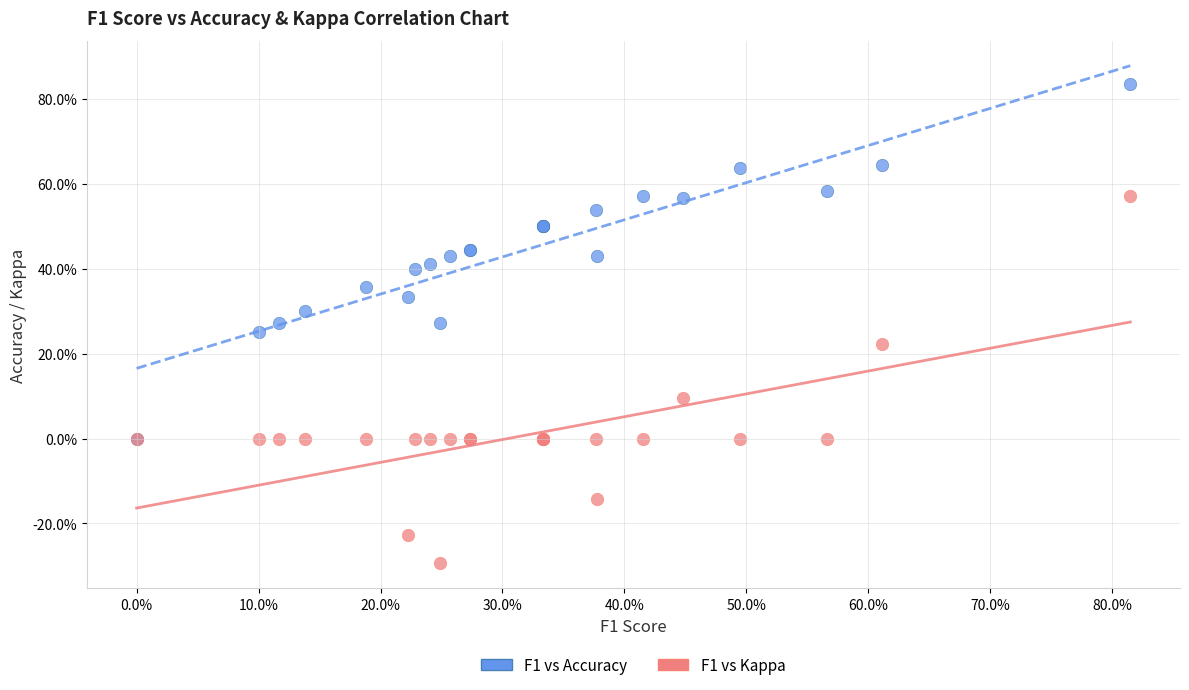

Which series reaches the maximum Y coordinate?

F1 vs Accuracy